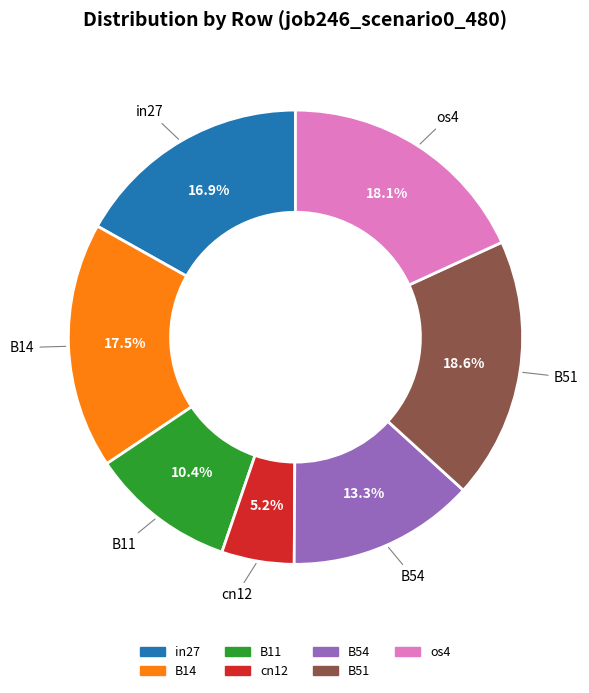

Does B51 account for over 50% of the chart?

No